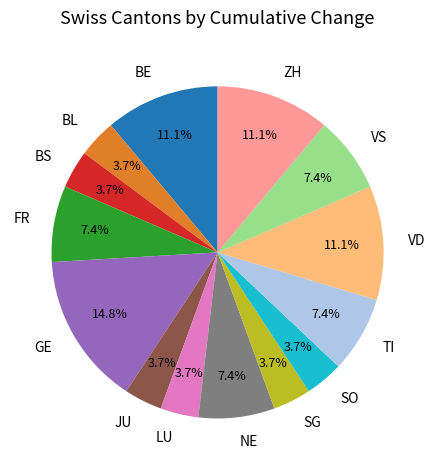

To the nearest percent, what is the difference between the VD and ZH slice percentages?

0%